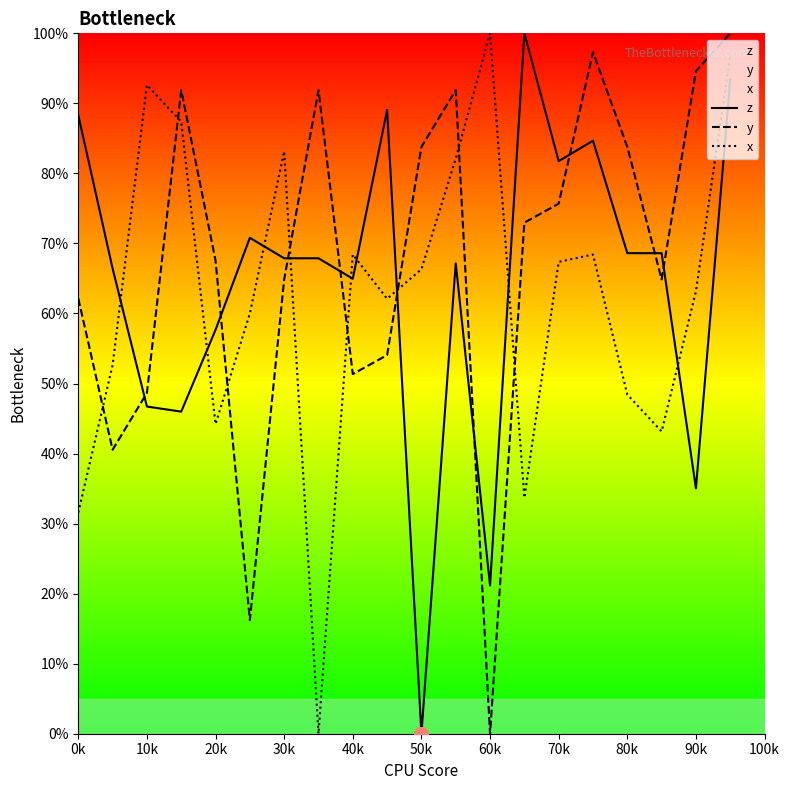

Does the chart have visible grid lines?

No